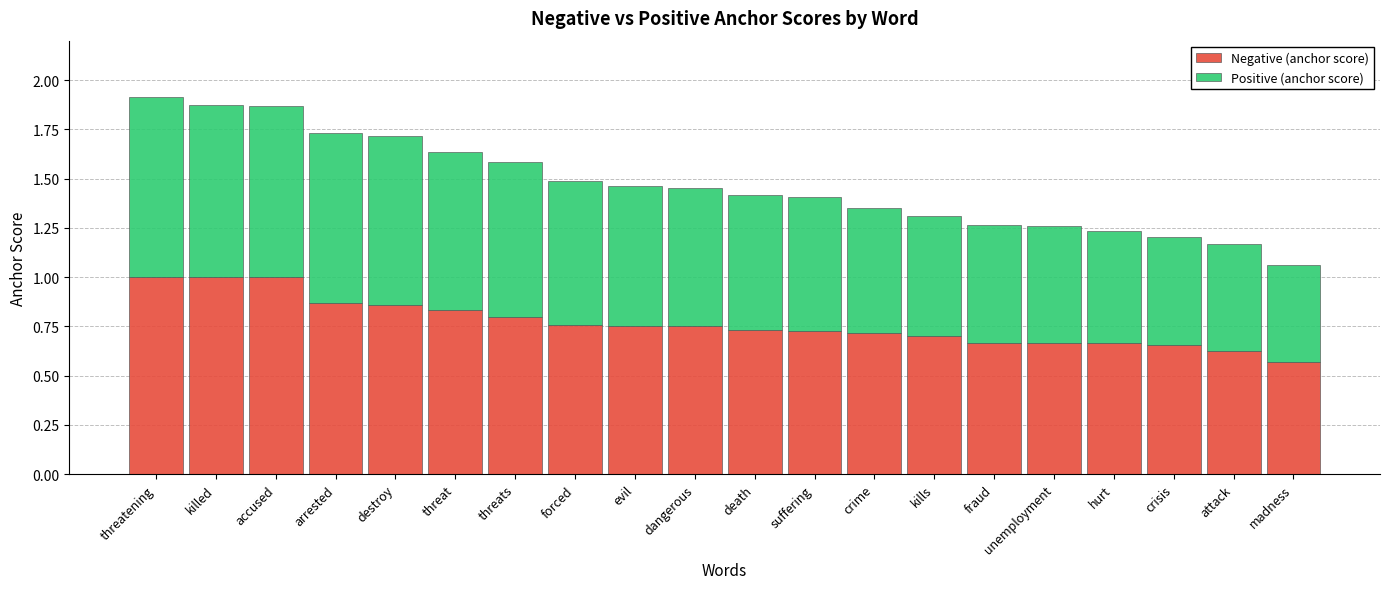

What is the total value across all series at death?

1.4